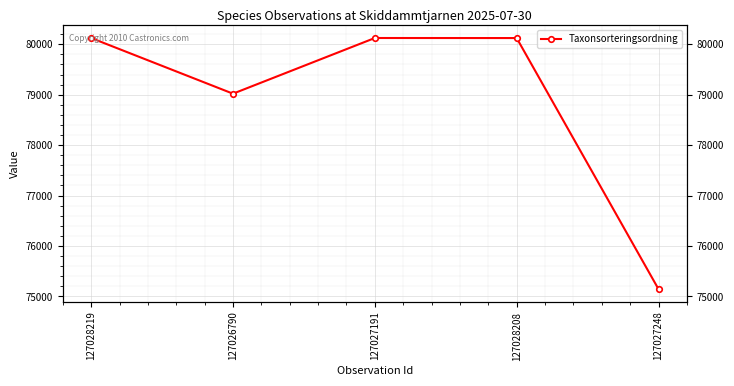

Does the chart display data point markers on the line(s)?

Yes